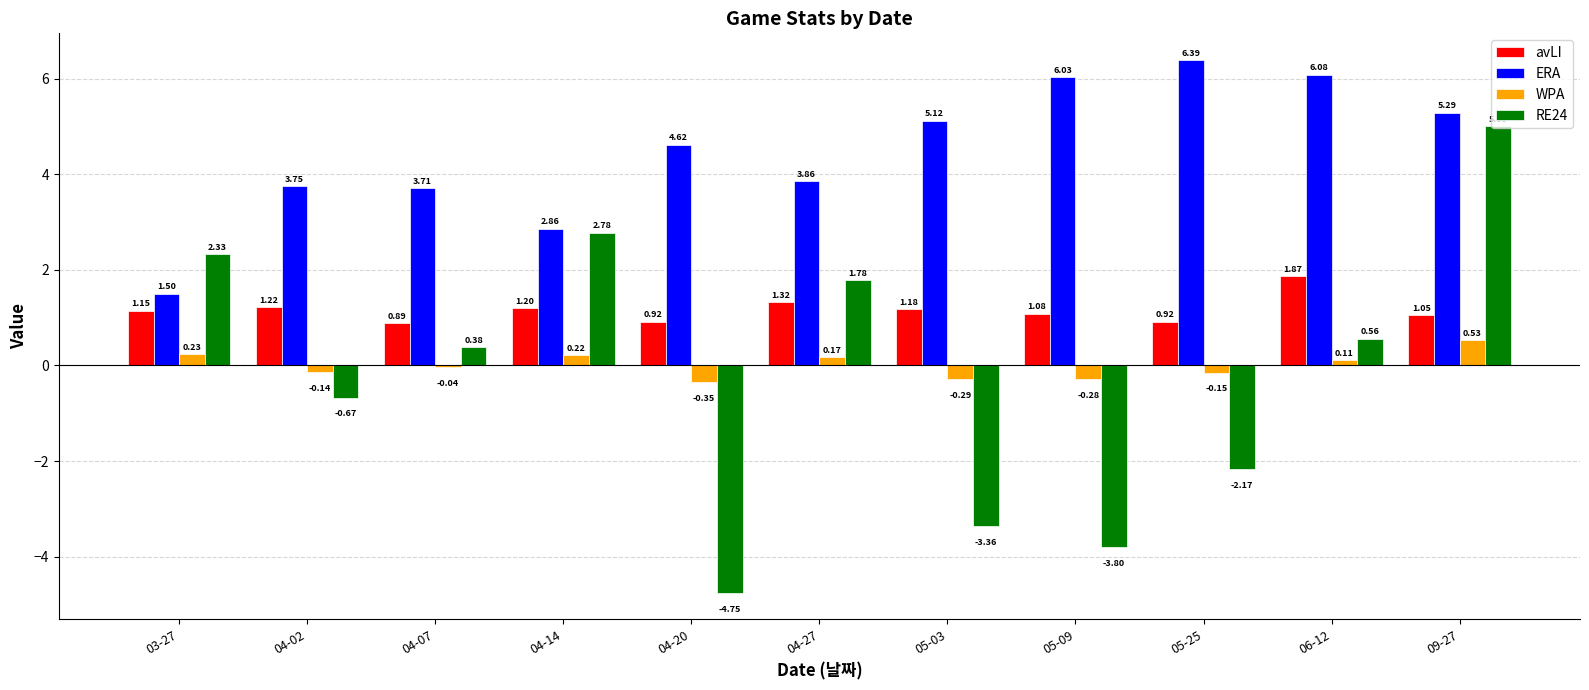

What is the average value of the ERA series?

4.5